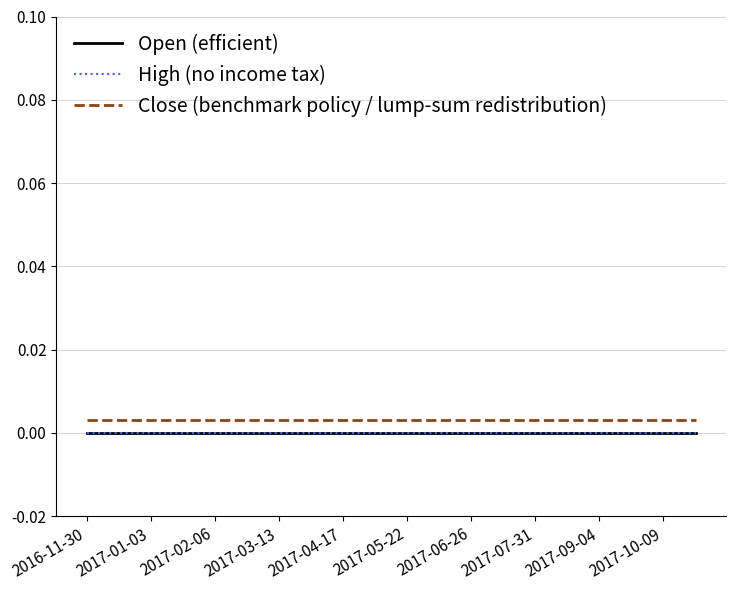

True or false: Close (benchmark policy / lump-sum redistribution) and High (no income tax) cross at least once.

False